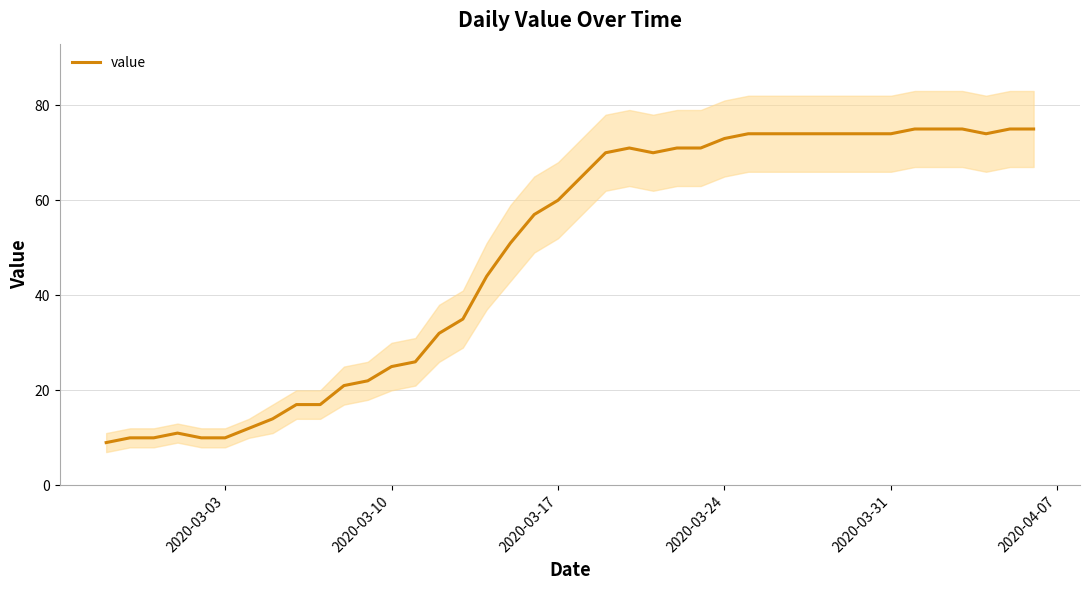

How many data points does each series have?

40